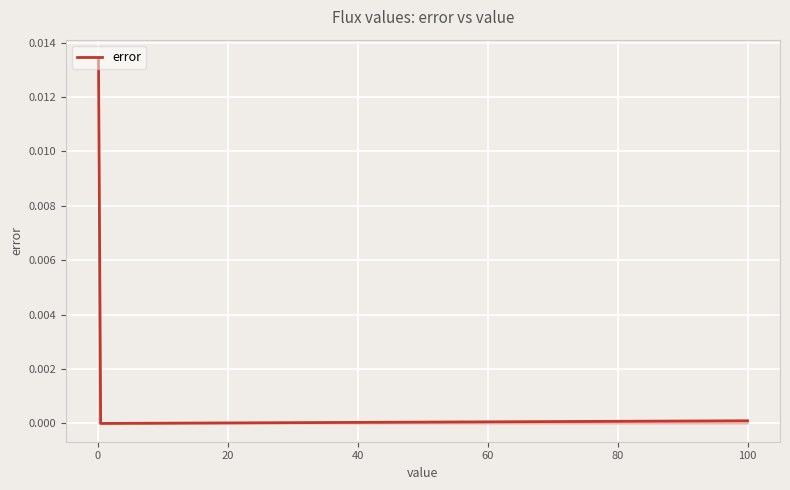

What is the label of the 2nd point from the left?

0.134361451227724